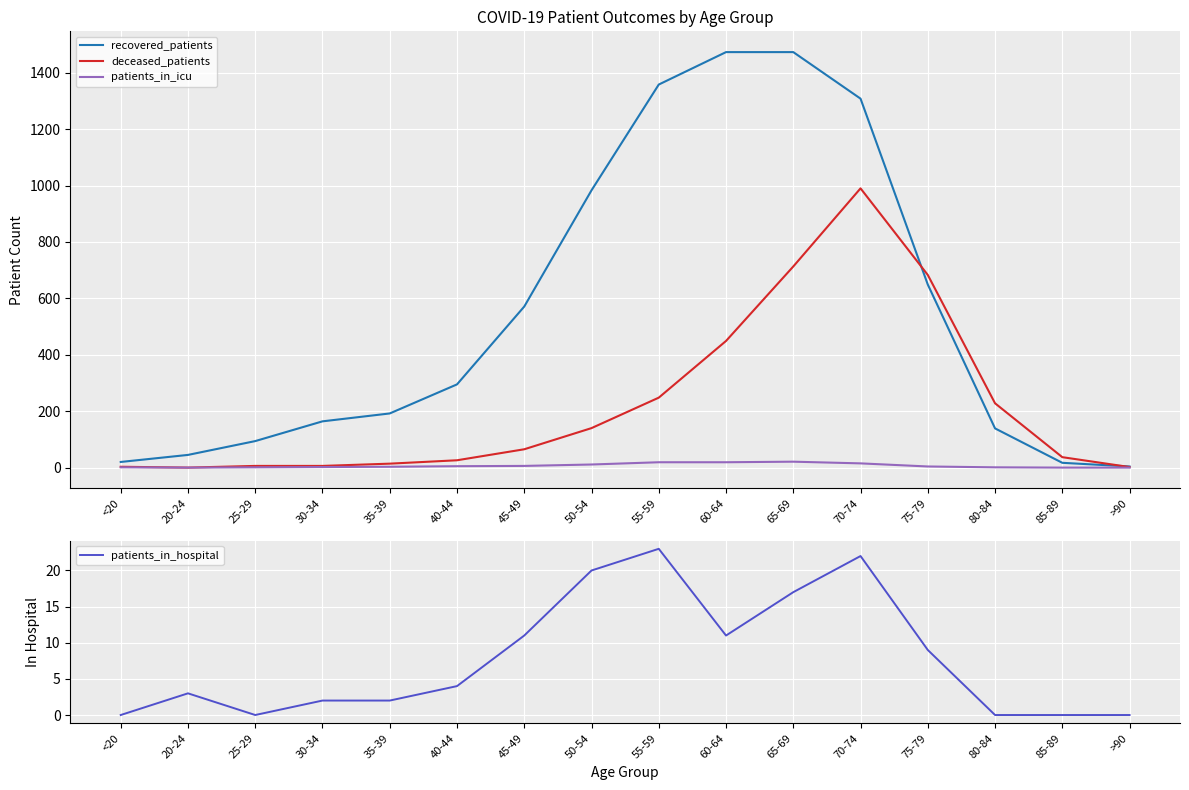

Rank the series at 45-49 from lowest to highest value.

patients_in_icu, patients_in_hospital, deceased_patients, recovered_patients